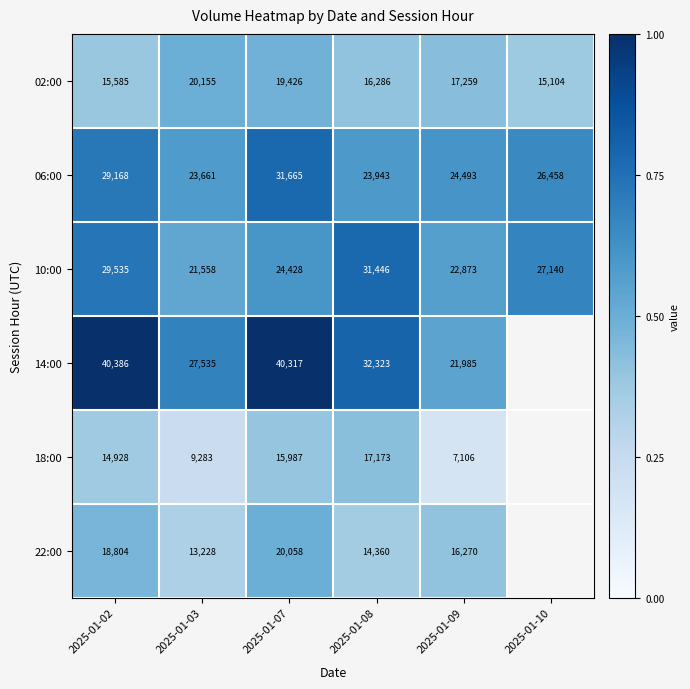

The value of 22:00 at 2025-01-02 is 0.5. True or false?

True